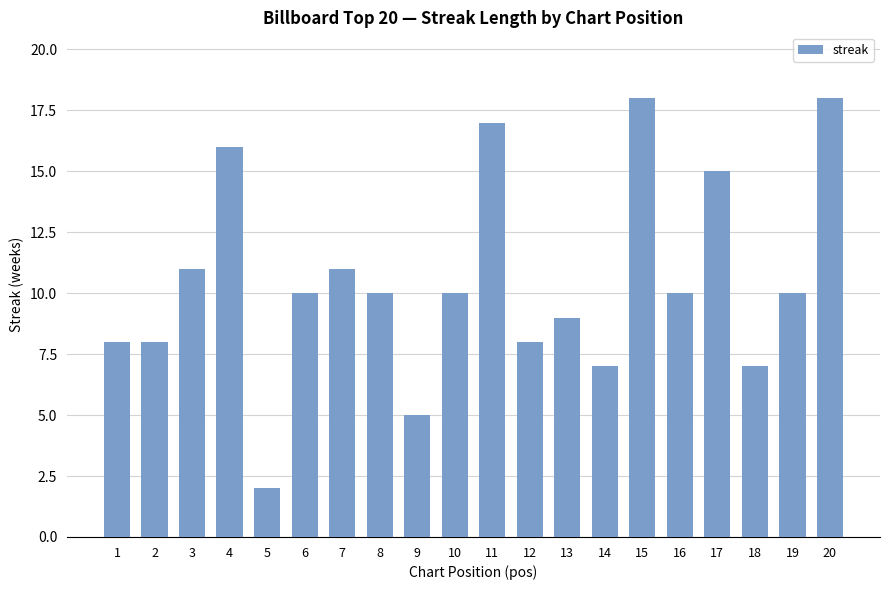

What is the difference between the maximum and minimum values?

16